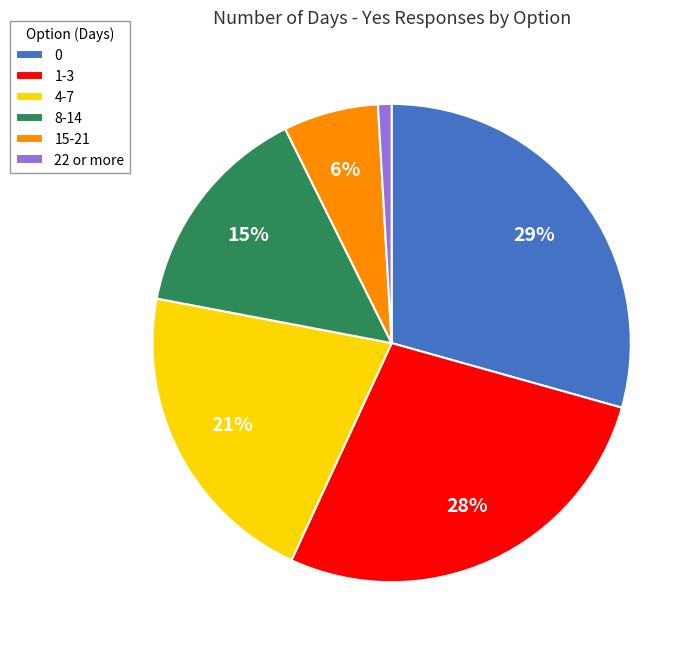

To the nearest percent, what is the combined percentage of 22 or more and 8-14?

16%